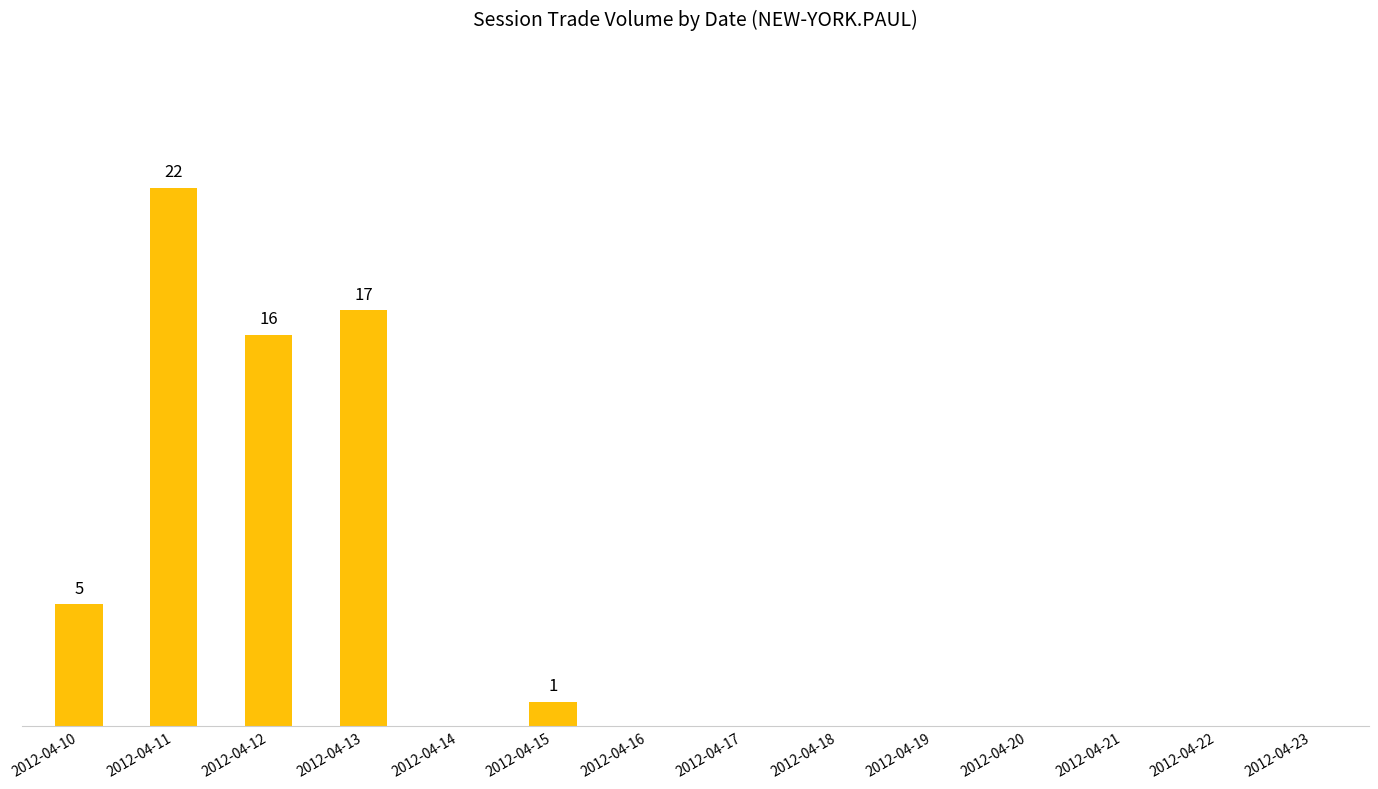

What is the maximum value shown in the chart?

22